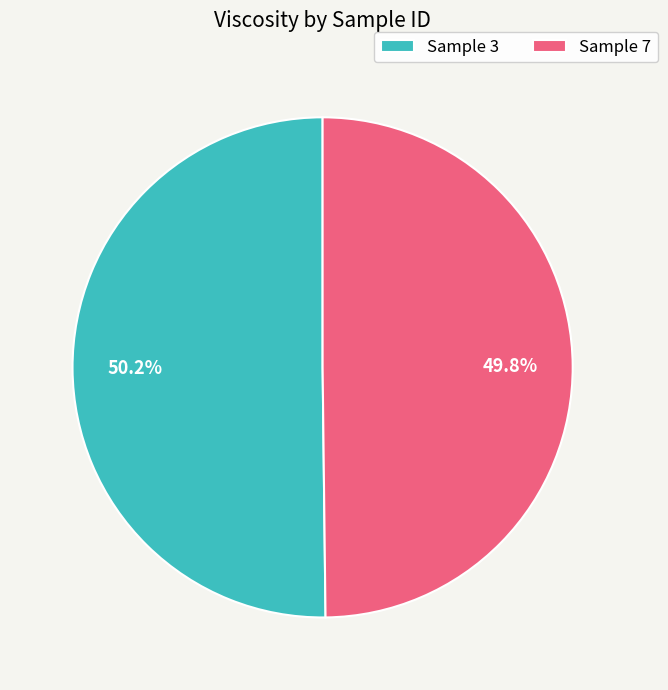

What is the ratio of the value at Sample 3 to the value at Sample 7?

1.0